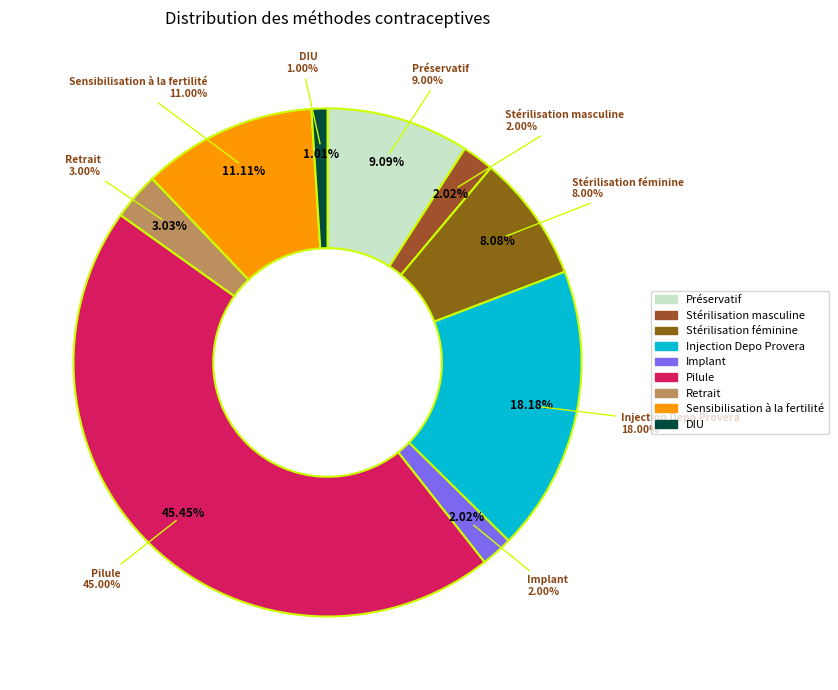

To the nearest percent, what is the average slice percentage?

11%